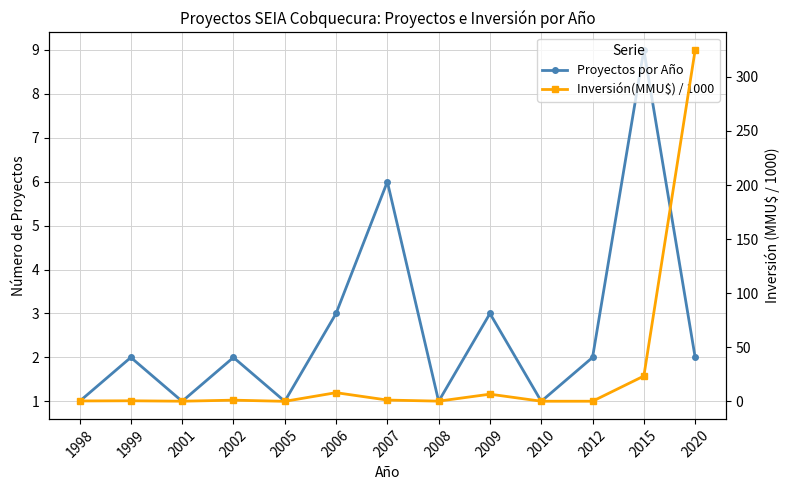

List the labels in order of Proyectos por Año value, largest first.

2015, 2007, 2006, 2009, 1999, 2002, 2012, 2020, 1998, 2001, 2005, 2008, 2010